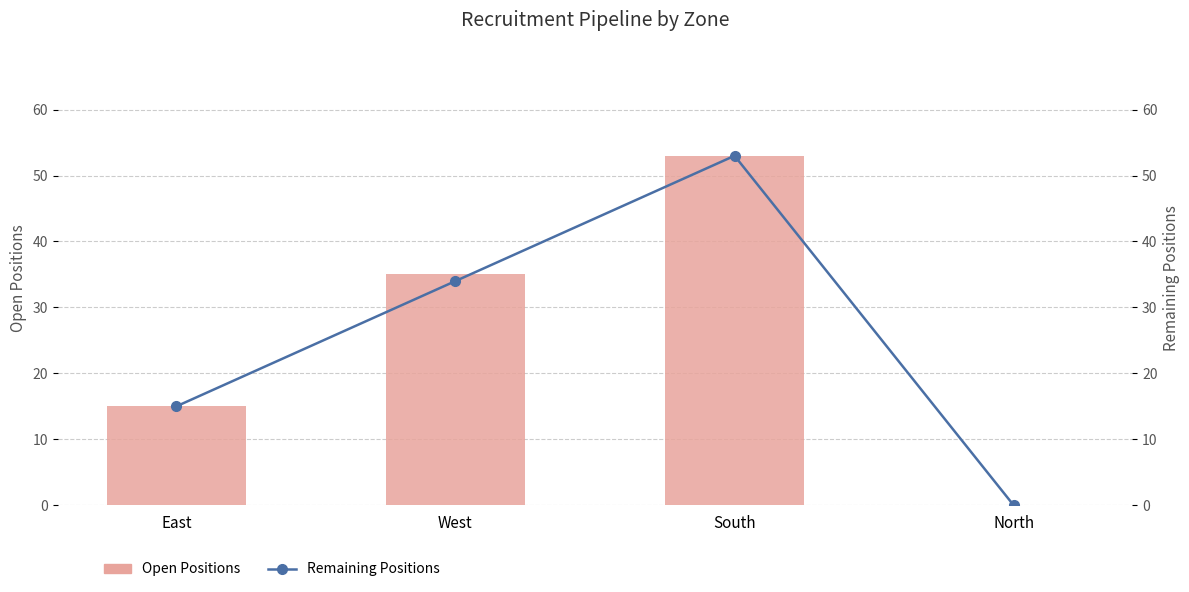

Reading left to right, what are all the values shown in this chart?

Open Positions: East=15	West=35	South=53	North=0
Remaining Positions: East=15	West=34	South=53	North=0